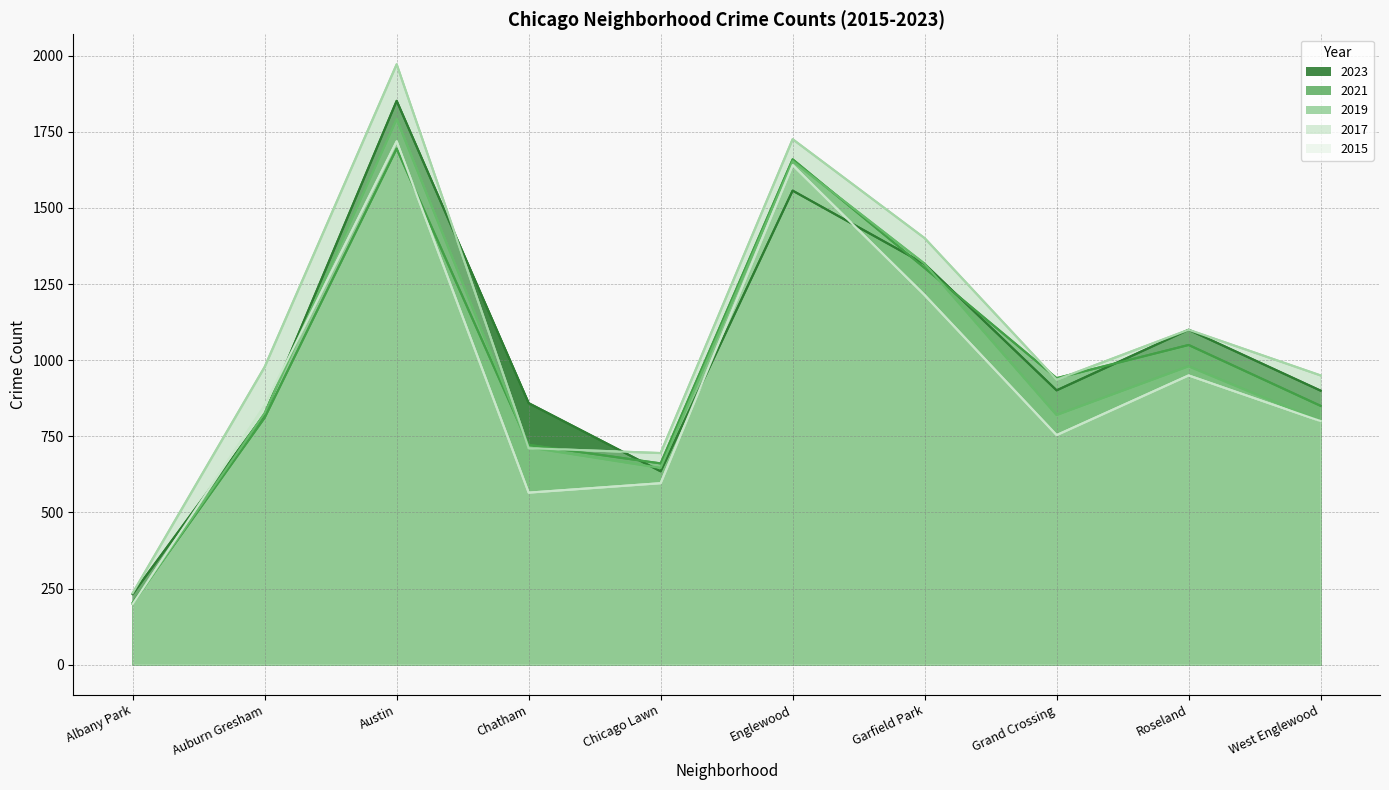

True or false: 2017 and 2015 intersect in this chart.

False